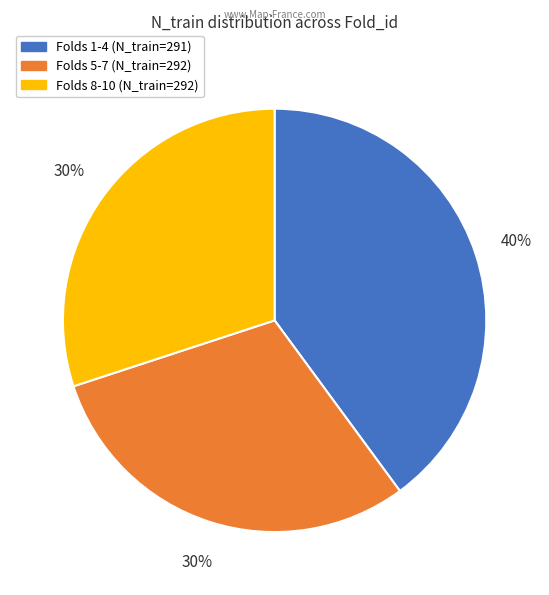

Is there any slice that represents more than half of the pie?

No